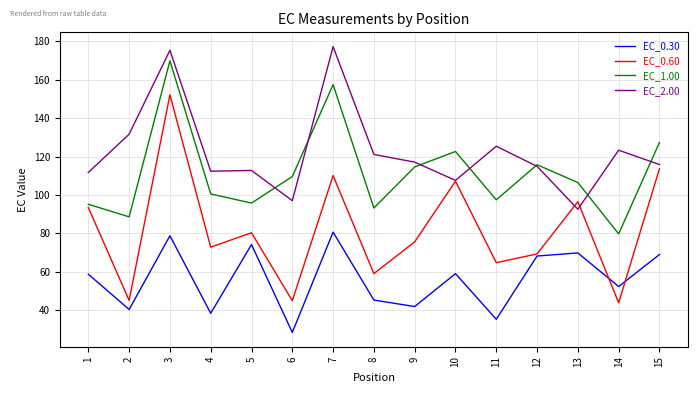

True or false: EC_1.00 and EC_0.30 cross at least once.

False